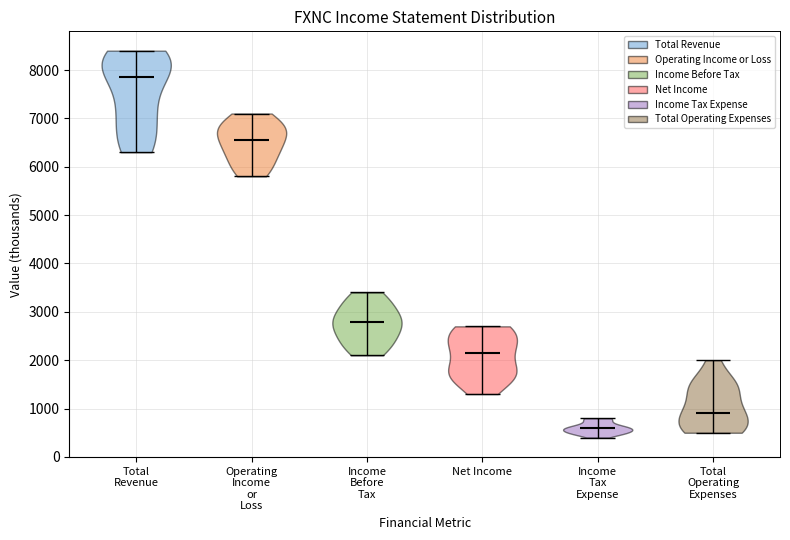

Reading left to right, read every violin against the y-axis: where its median line is, and the lowest and highest points it reaches. The values are not printed on the chart, so give them approximately, as read against the axis.

Total Revenue: median line 7900, lowest point 6300, highest point 8400
Operating Income or Loss: median line 6600, lowest point 5800, highest point 7100
Income Before Tax: median line 2800, lowest point 2100, highest point 3400
Net Income: median line 2200, lowest point 1300, highest point 2700
Income Tax Expense: median line 600, lowest point 400, highest point 800
Total Operating Expenses: median line 900, lowest point 500, highest point 2000